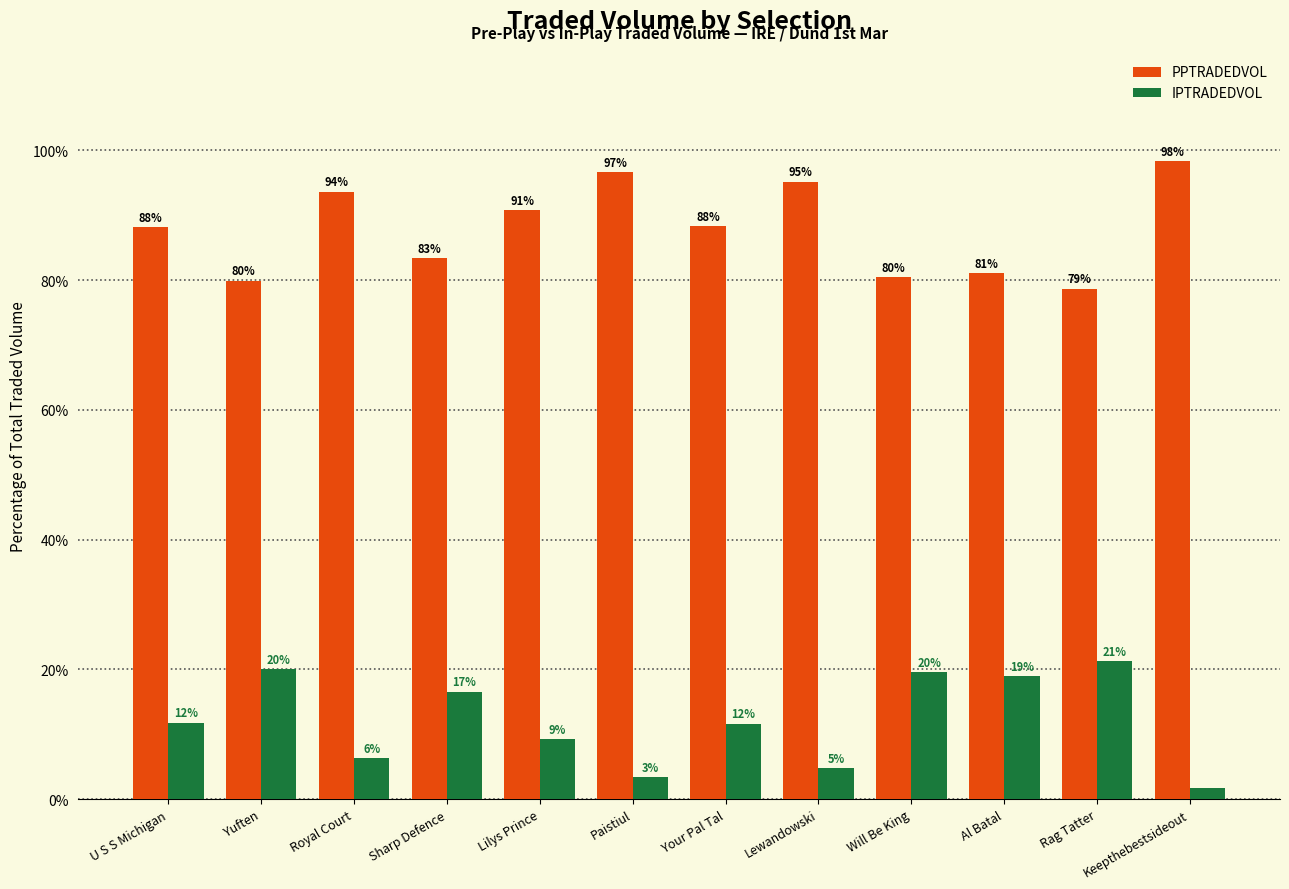

At which label does IPTRADEDVOL first exceed 11?

U S S Michigan